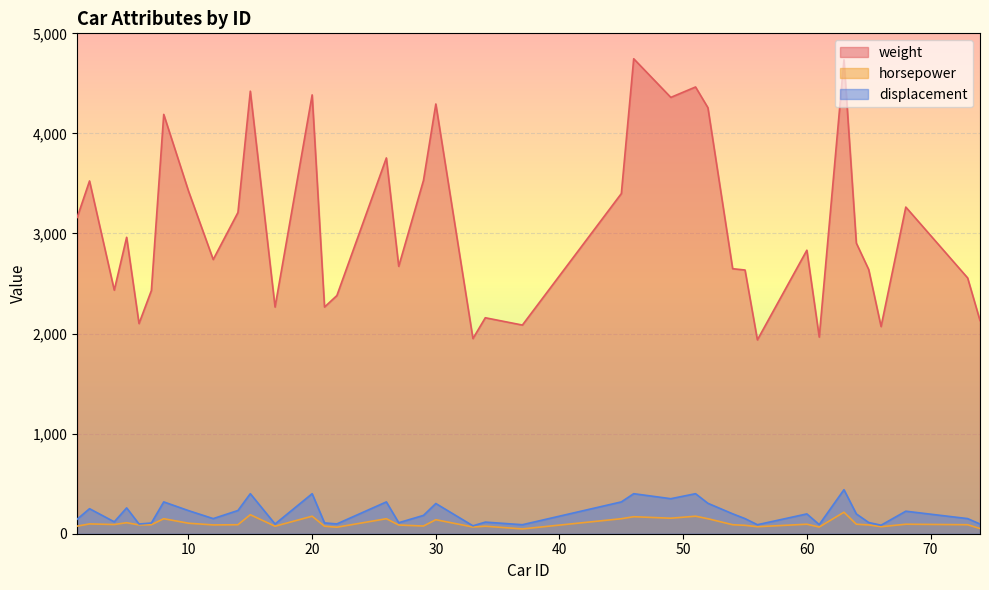

How many values in the horsepower series are below 90?

17